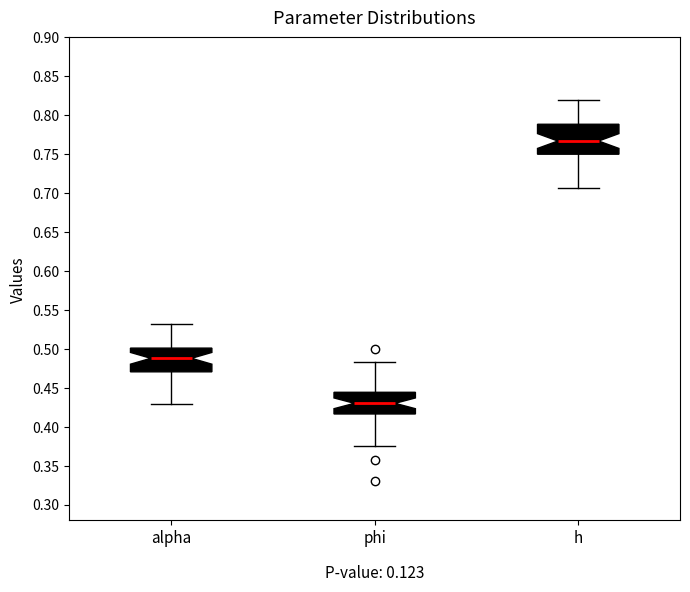

Which box's median line is the lowest?

phi